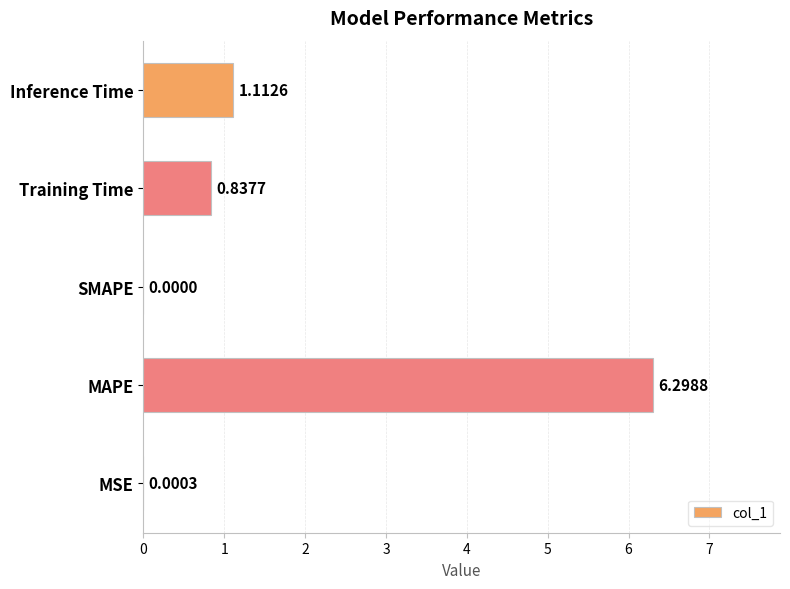

What is the sum of the values at MAPE and MSE?

6.3